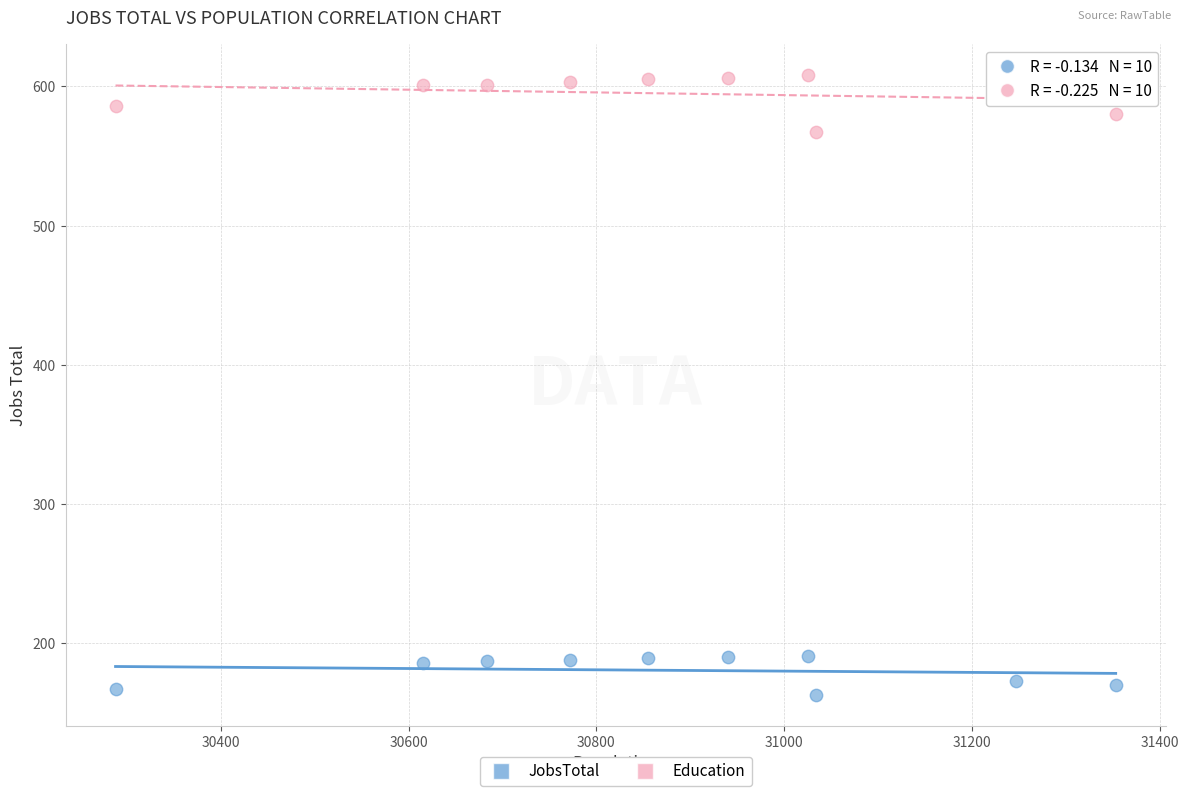

Across all series, what Y value is closest to 385?

567